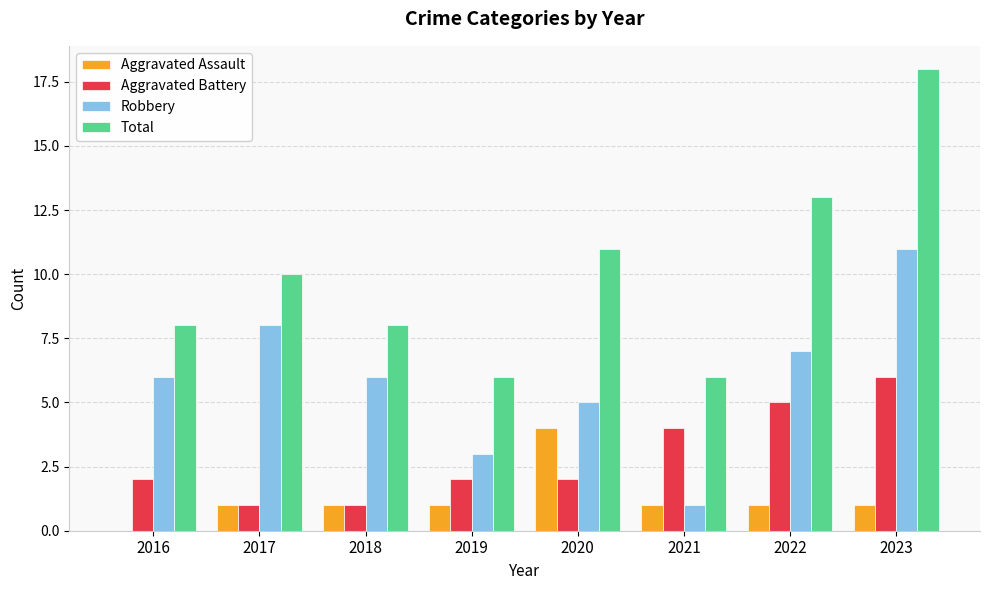

At which category is the sum across all series the highest?

2023